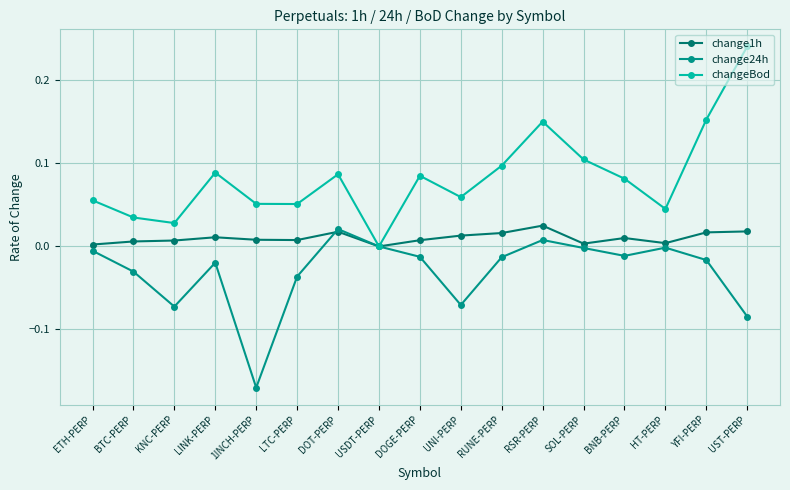

Which series has the widest spread of values?

changeBod